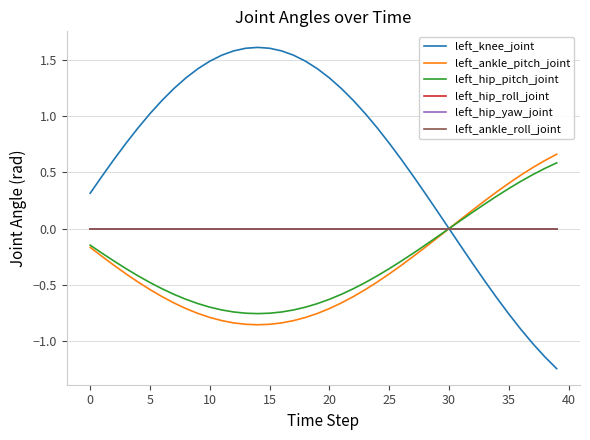

At how many categories does at least one series exceed 0?

40